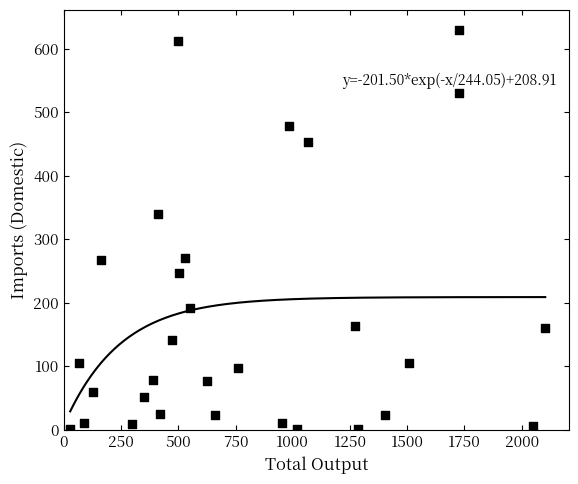

What Y value in the scatter plot is closest to 315?

339.2